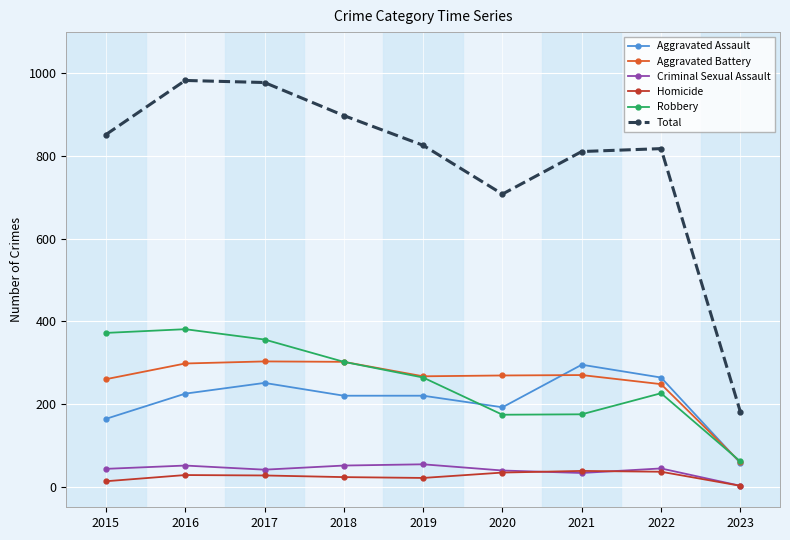

What is the average value of the Homicide series?

25